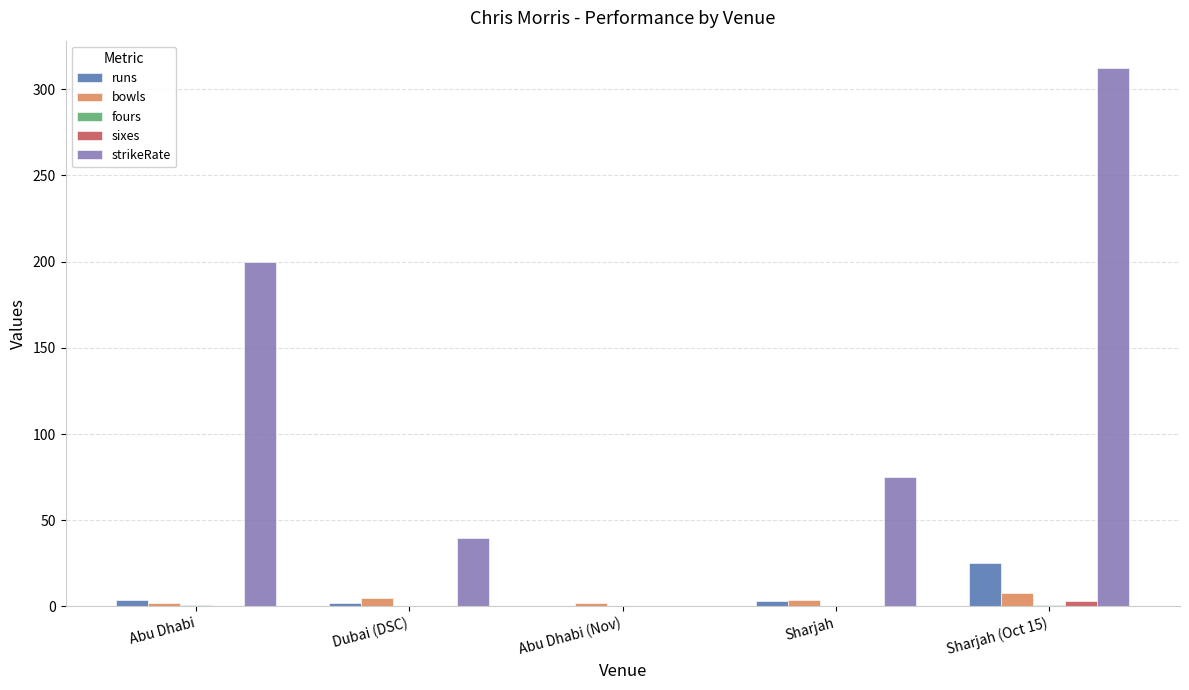

Which series has the largest total across all categories?

strikeRate